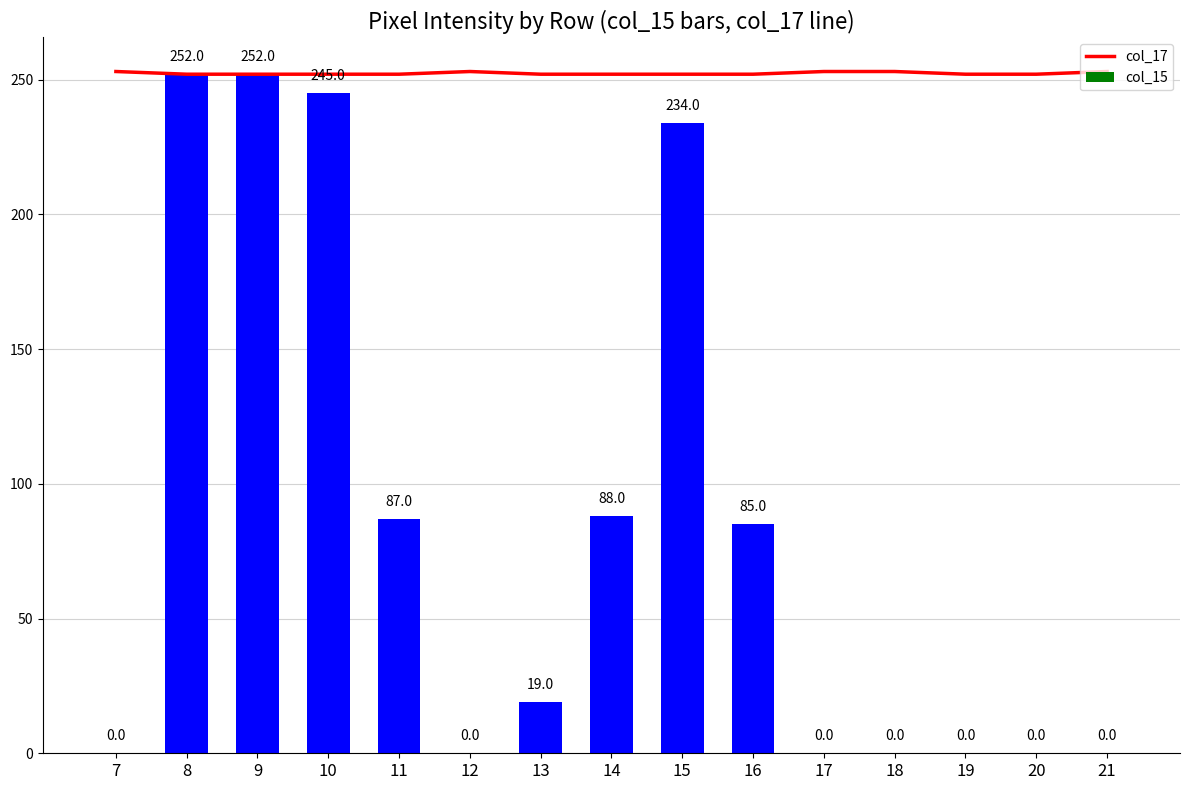

How many data points in col_15 are less than 19?

7